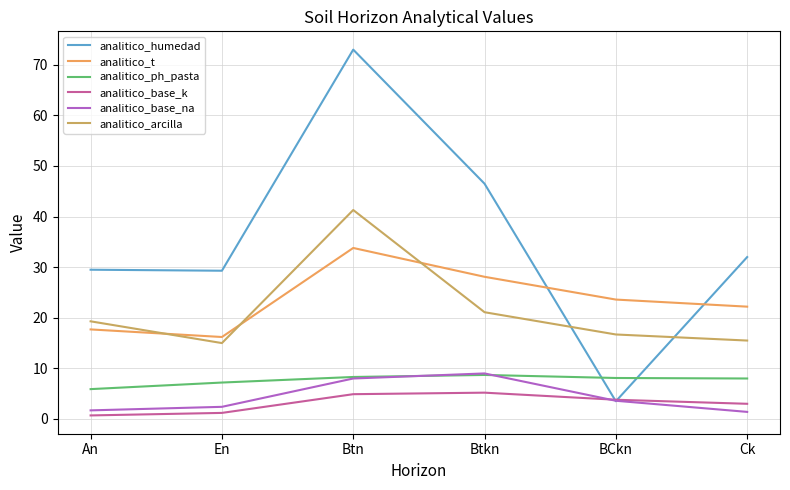

Which series has the widest spread of values?

analitico_humedad